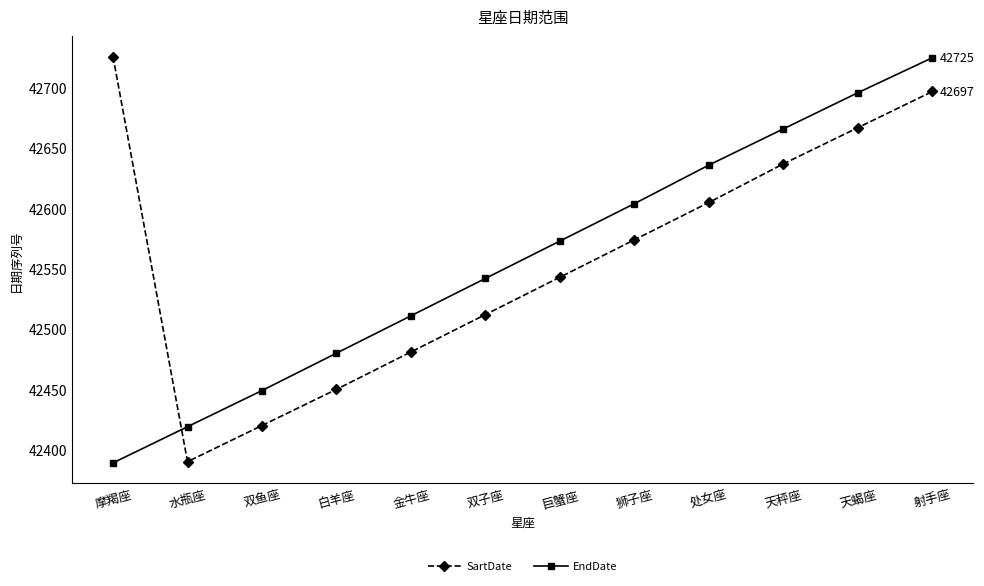

At which category is the sum across all series the highest?

射手座